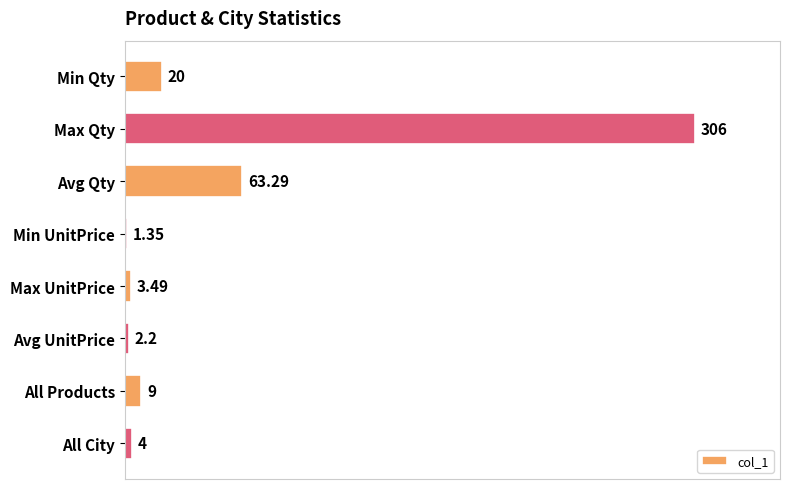

Which has a higher value, Max UnitPrice or Min Qty?

Min Qty